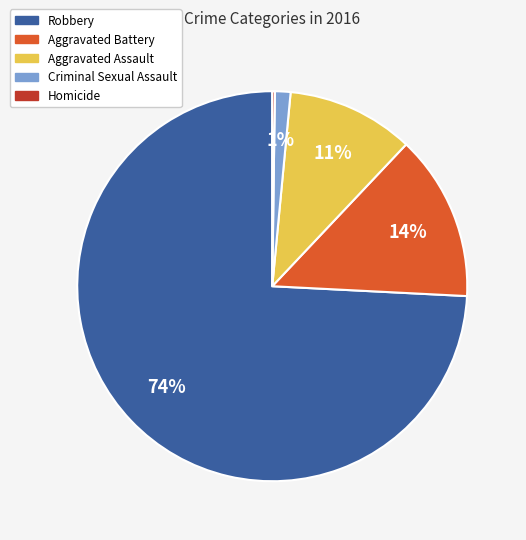

Combined, do Criminal Sexual Assault and Aggravated Assault account for over 50%?

No